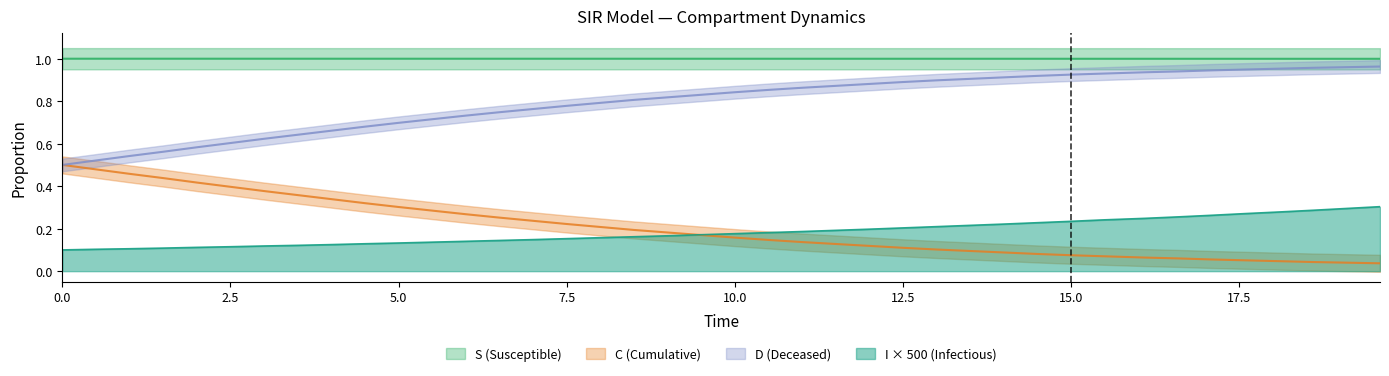

How many categories are shown in the chart?

40